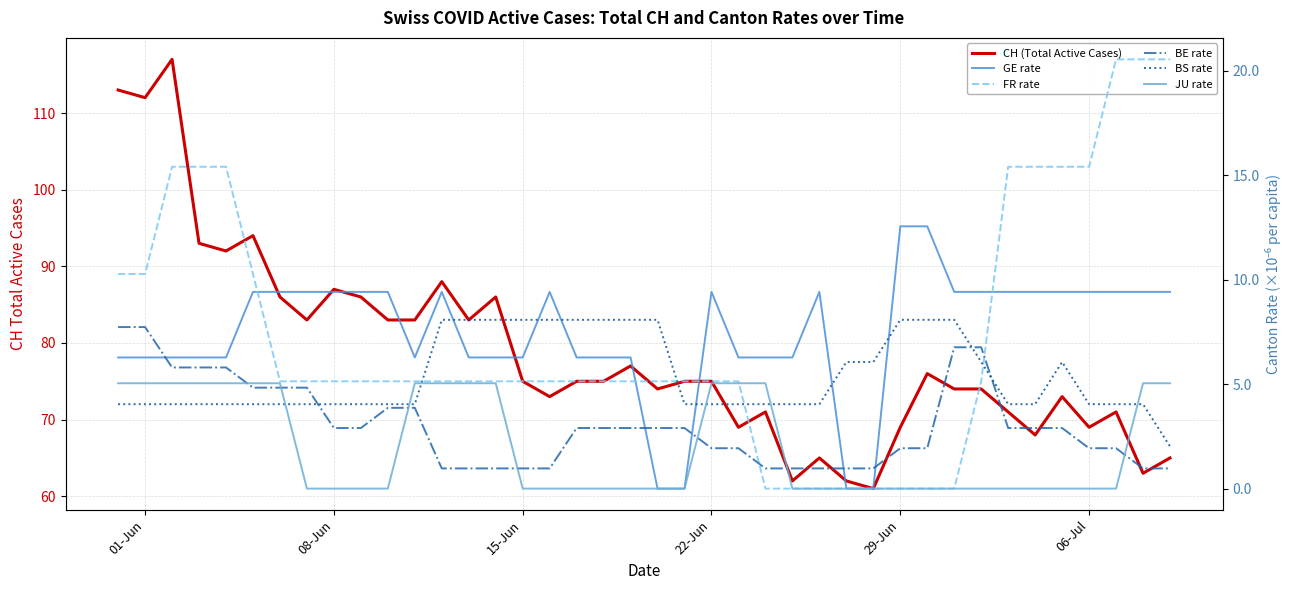

How many interior local valleys does the CH (Total Active Cases) series have?

12